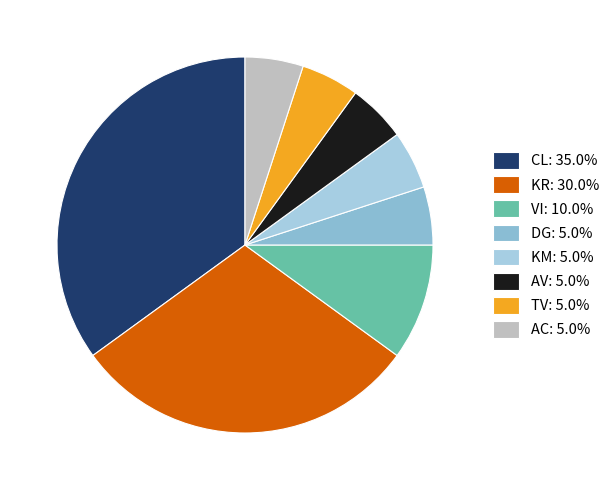

How many segments does this pie chart have?

8